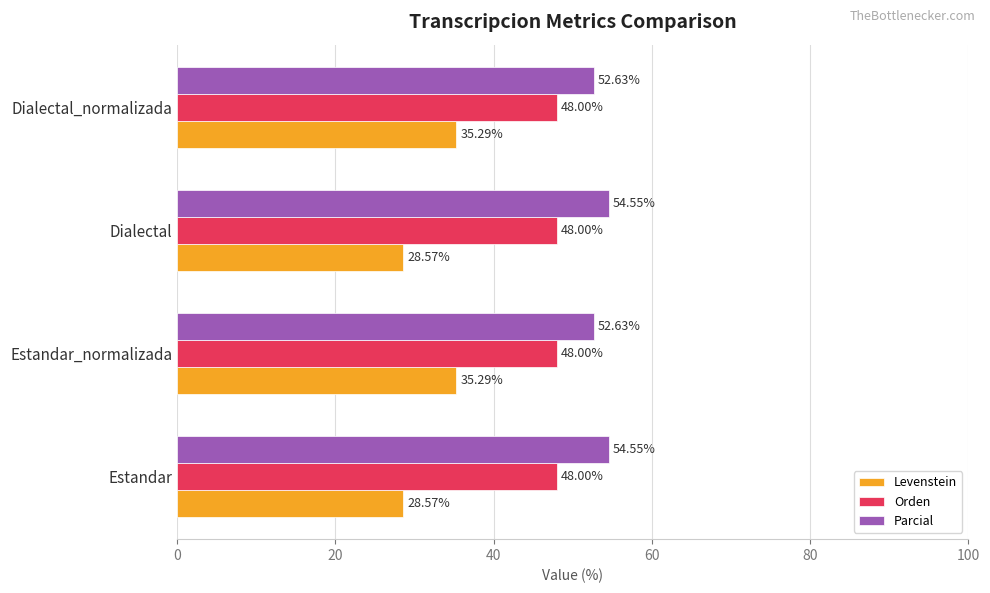

What is the difference between the maximum and minimum values in the Levenstein series?

6.7